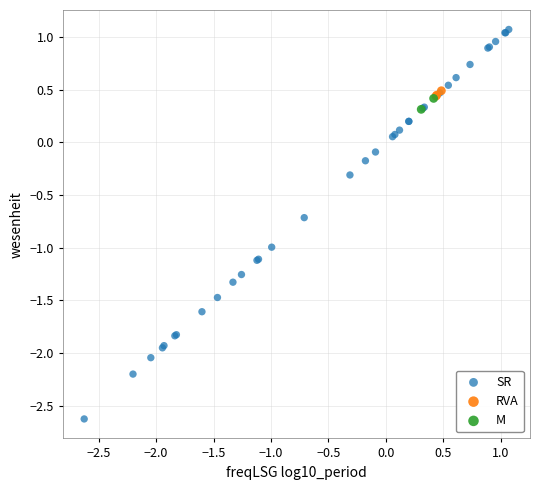

What are all the series names shown in the legend?

SR, RVA, M